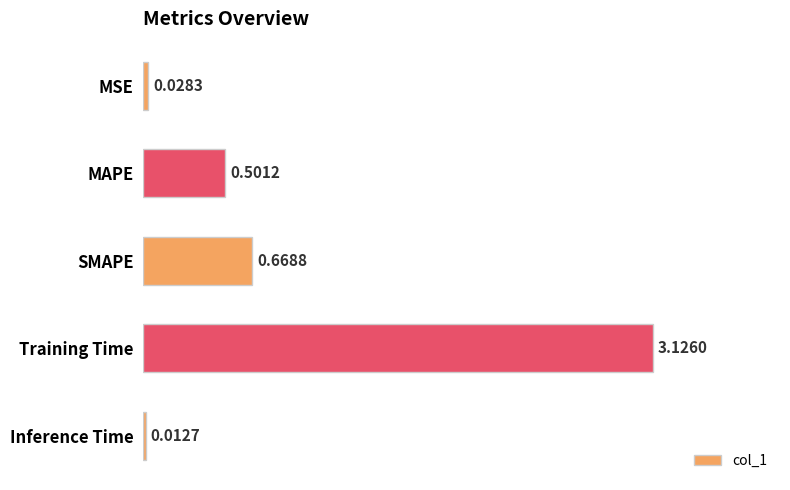

What is the difference between the values at MAPE and Inference Time?

0.5